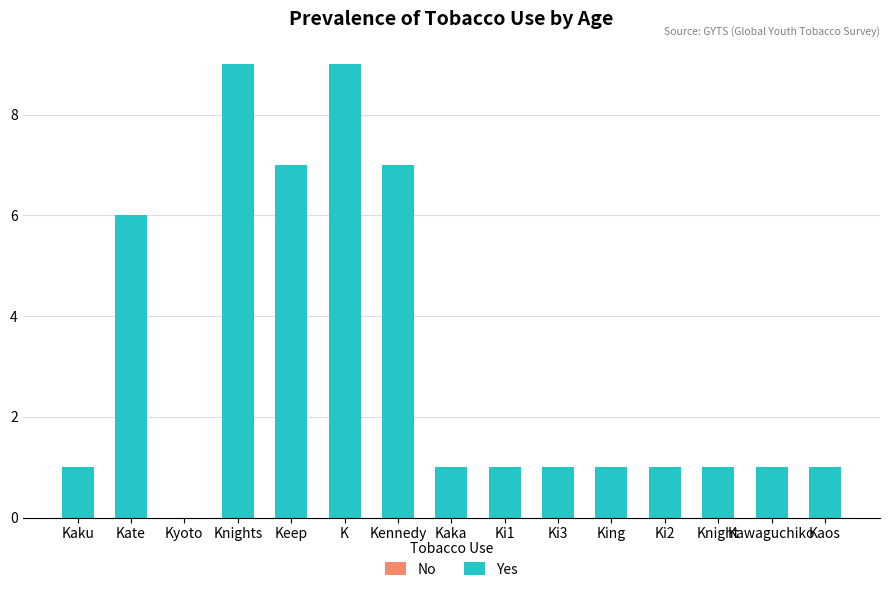

Reading left to right, transcribe all the data shown in this chart.

No: Kaku=1	Kate=6	Kyoto=0	Knights=9	Keep=7	K=9	Kennedy=1	Kaka=1	Ki1=1	Ki3=1	King=1	Ki2=1	Knight=1	Kawaguchiko=1	Kaos=1
Yes: Kaku=1	Kate=6	Kyoto=0	Knights=9	Keep=7	K=9	Kennedy=7	Kaka=1	Ki1=1	Ki3=1	King=1	Ki2=1	Knight=1	Kawaguchiko=1	Kaos=1